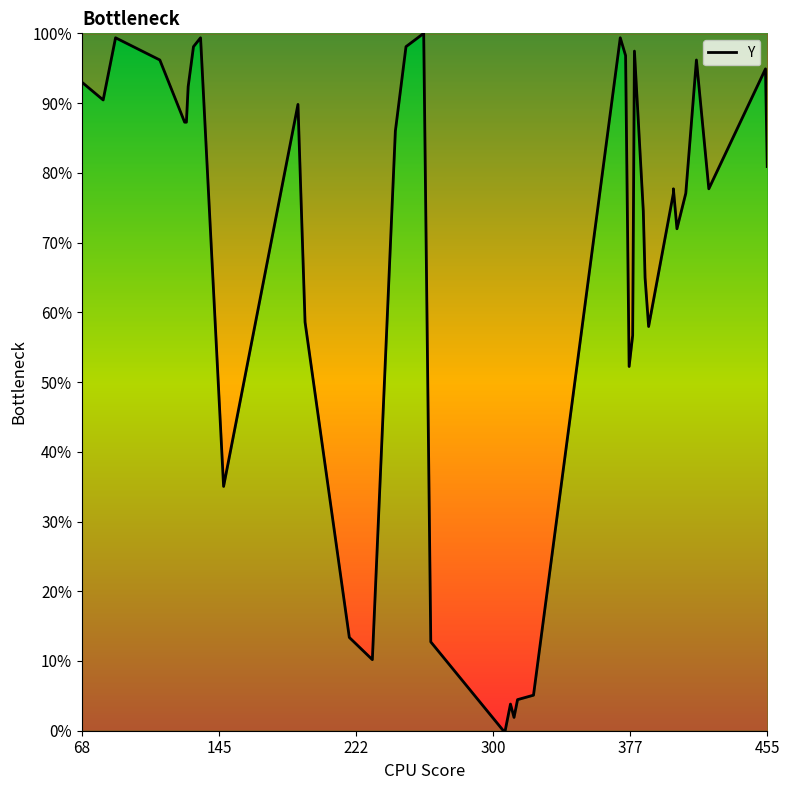

Is it true that the value at 7 is 1.4?

False